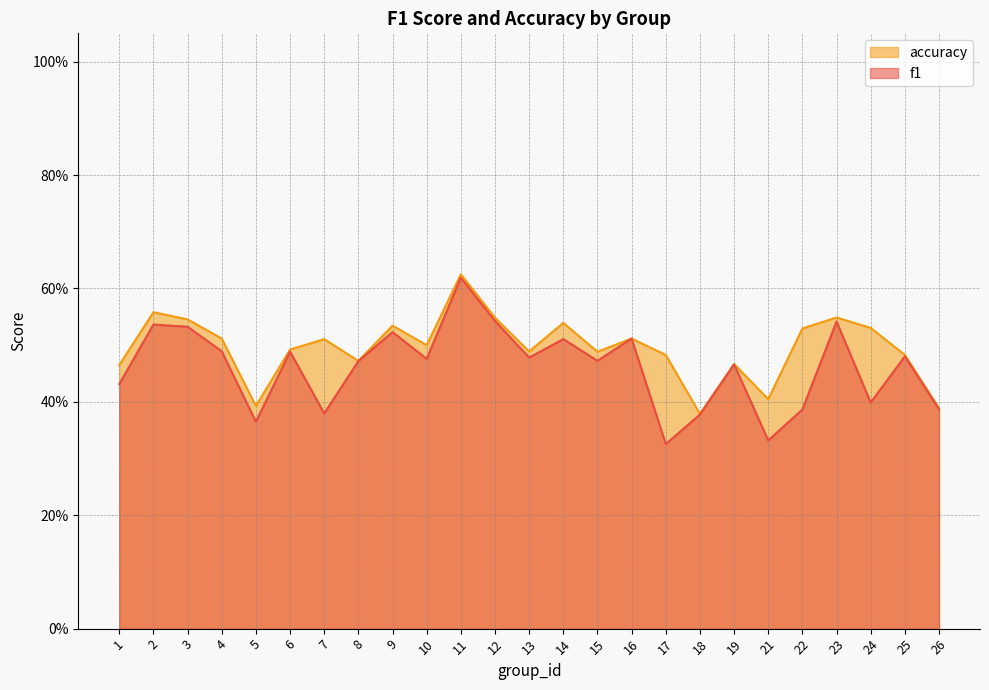

True or false: accuracy and f1 cross at least once.

False